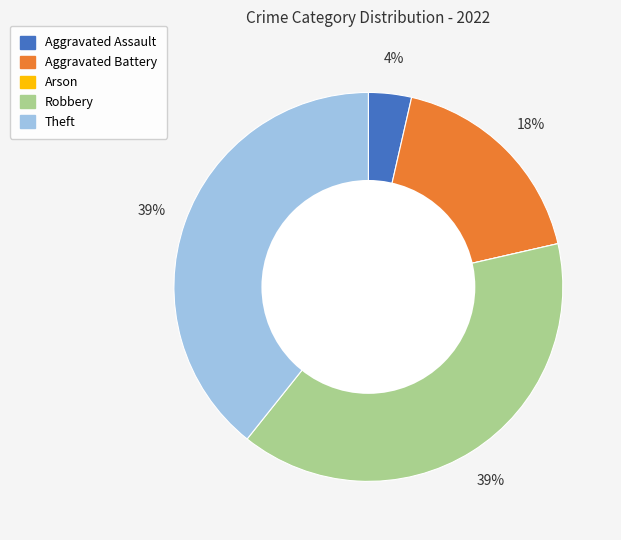

Combined, do Robbery and Aggravated Assault account for over 50%?

No